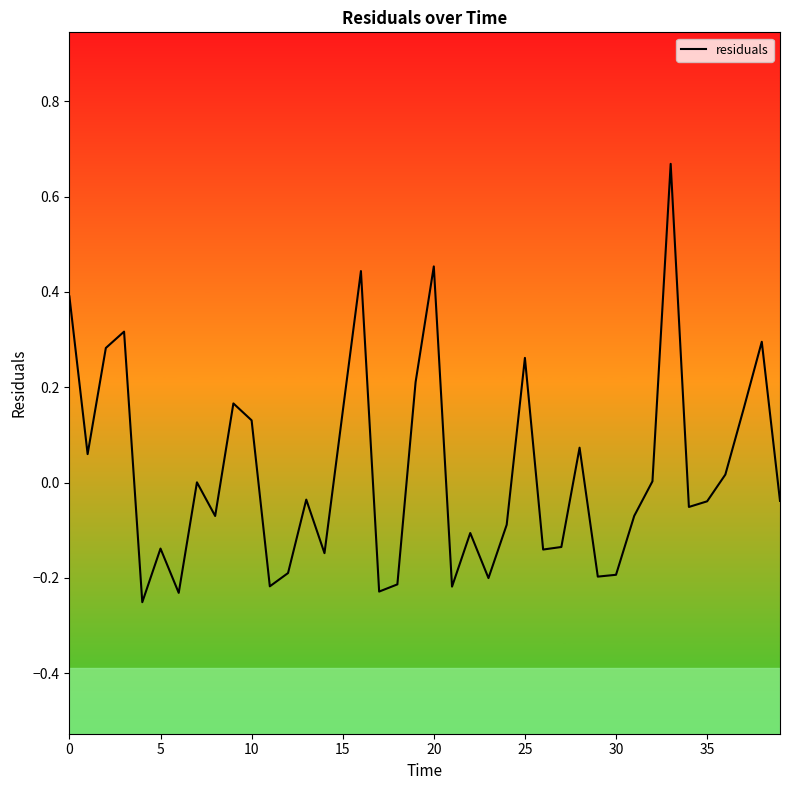

What is the difference between the maximum and minimum values?

0.9